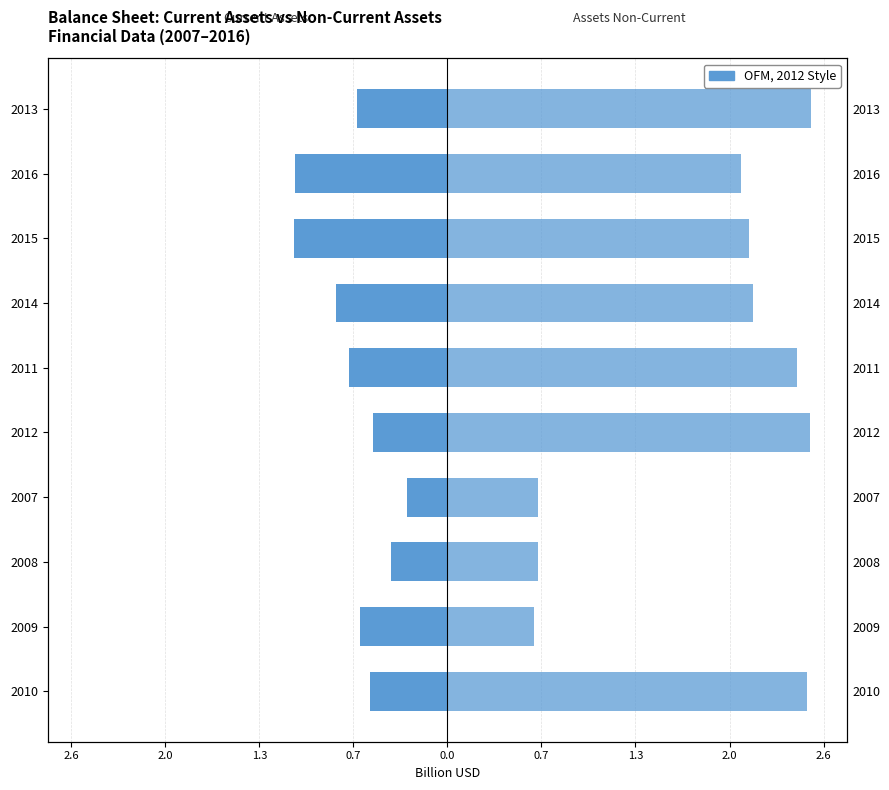

Which has a higher value, 2012 or 2007?

2007